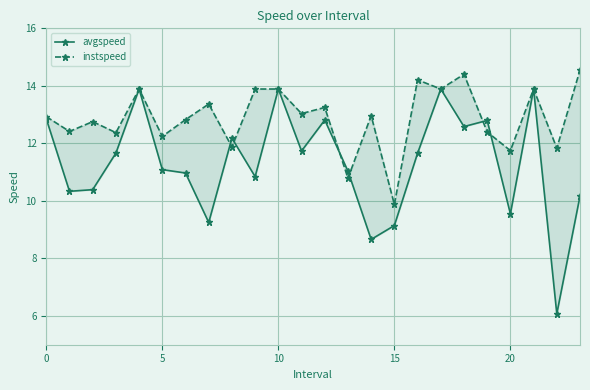

What is the sum of all instspeed values?

309.3